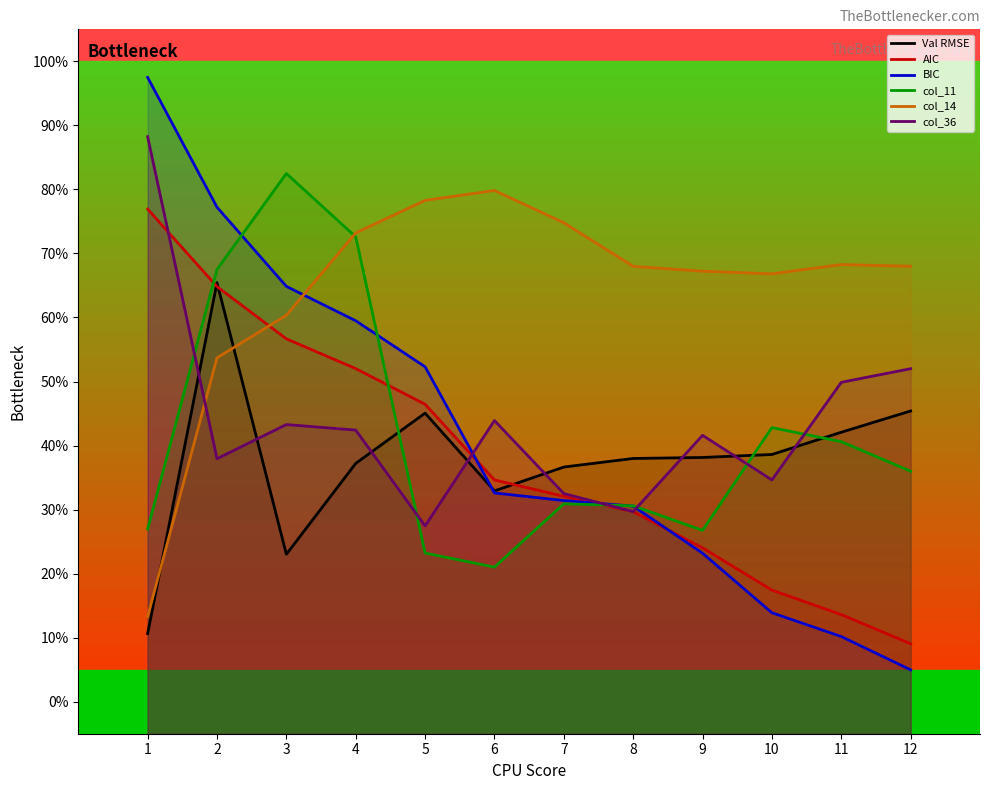

Which series changed the most between 2 and 12?

BIC_t